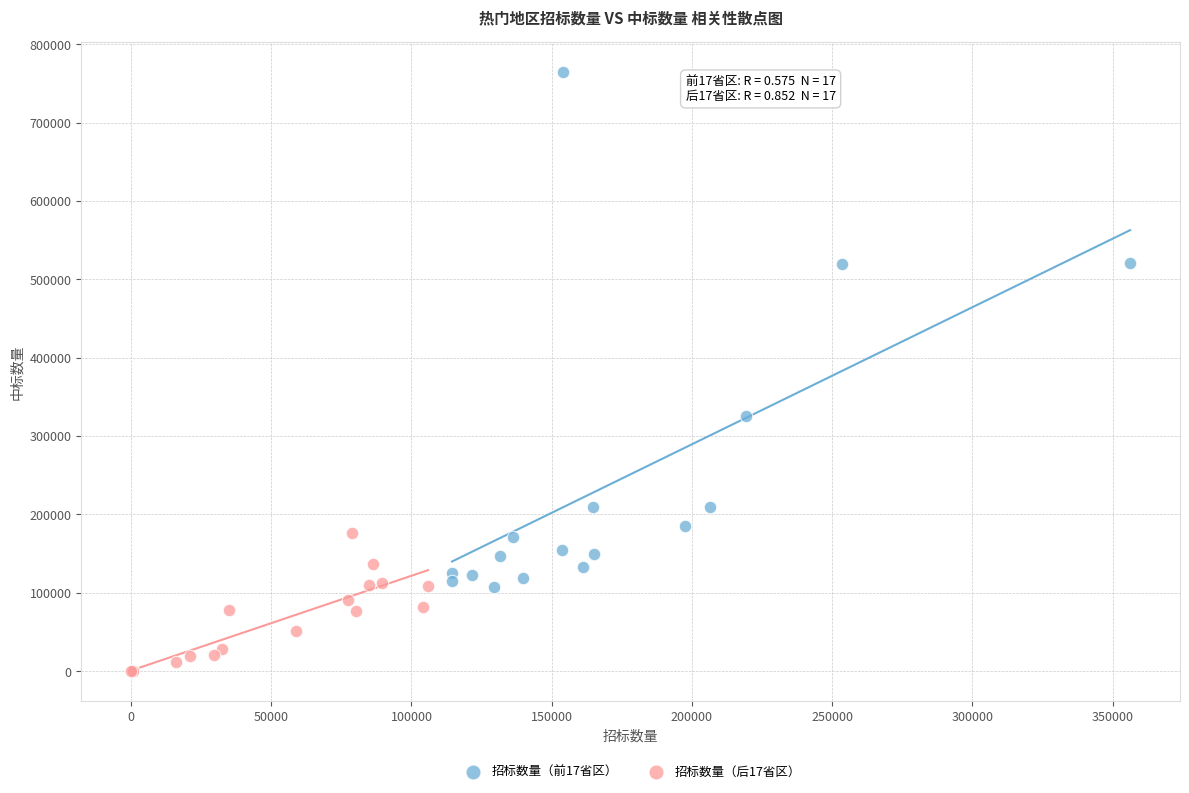

Which series has the widest spread of Y values?

招标数量（前17省区）